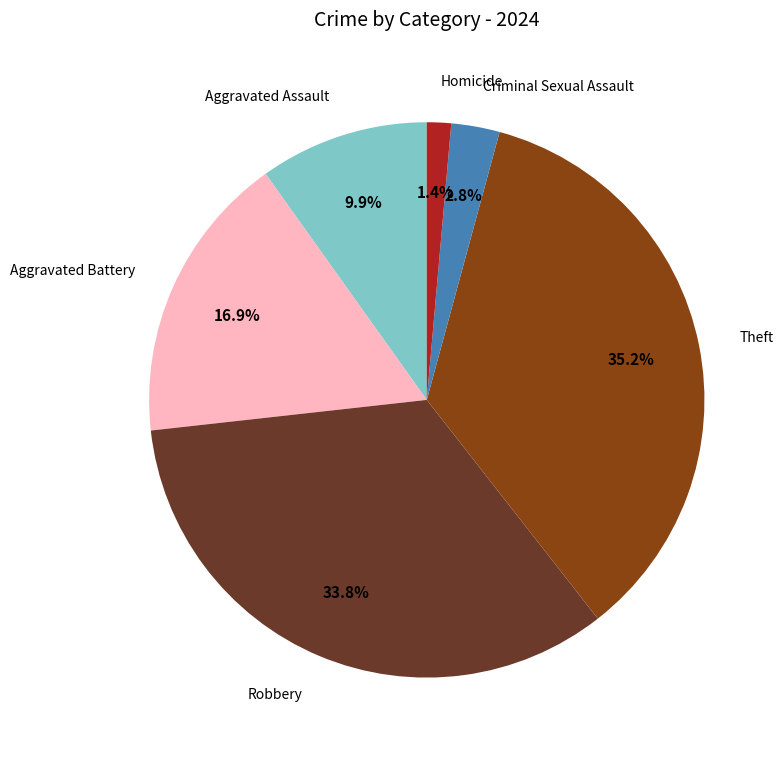

To the nearest percent, what percentage of the pie is Theft?

35%